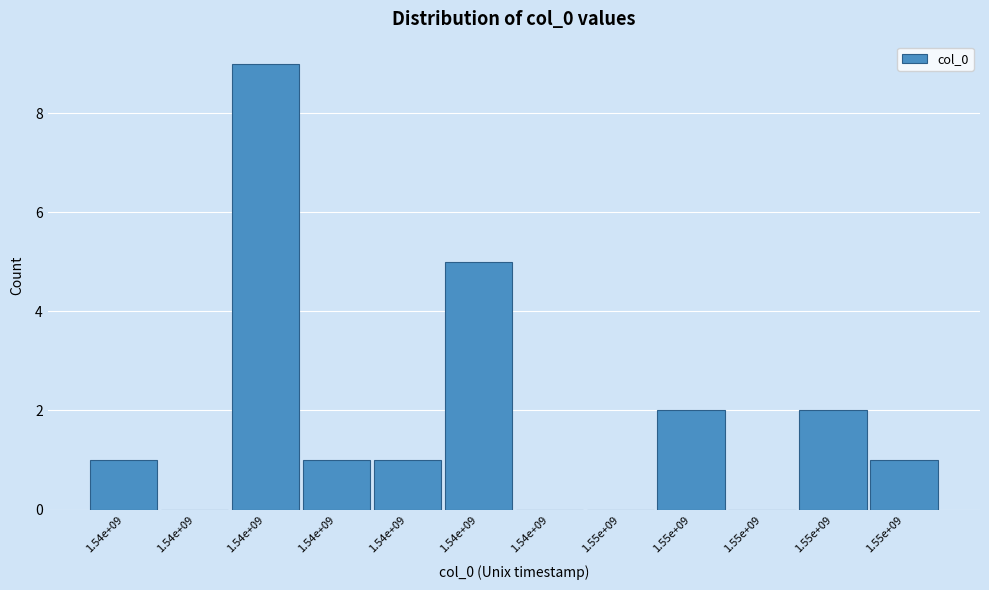

Count the number of categories in the chart.

12